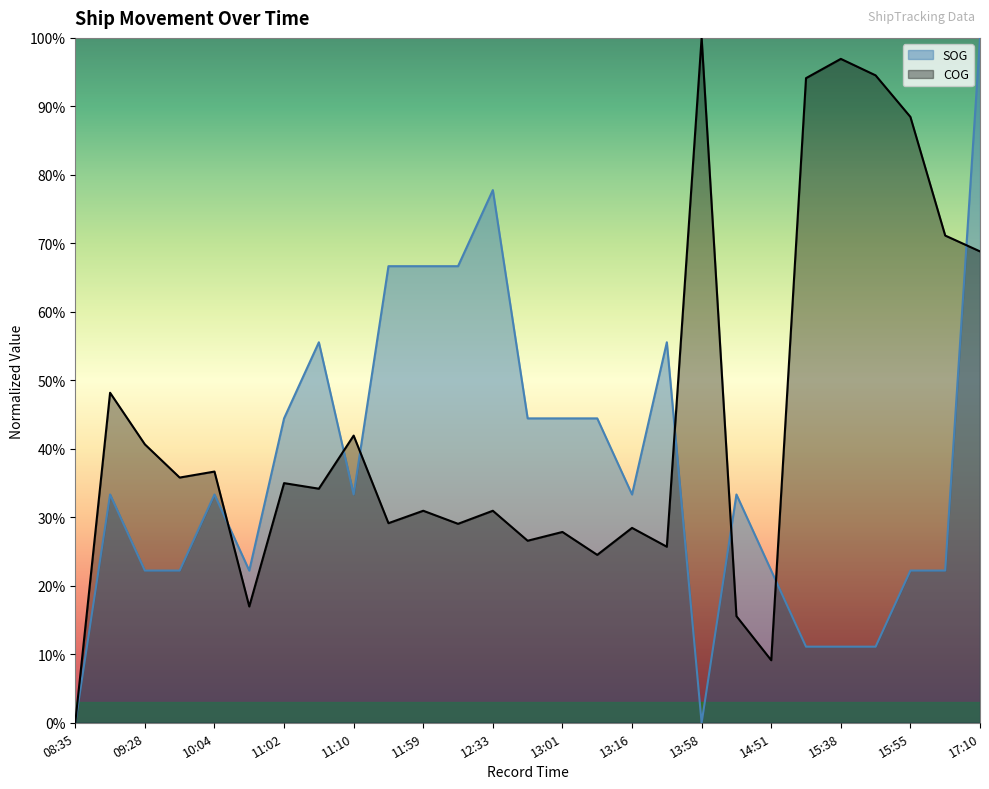

At which label does COG reach its minimum?

08:35